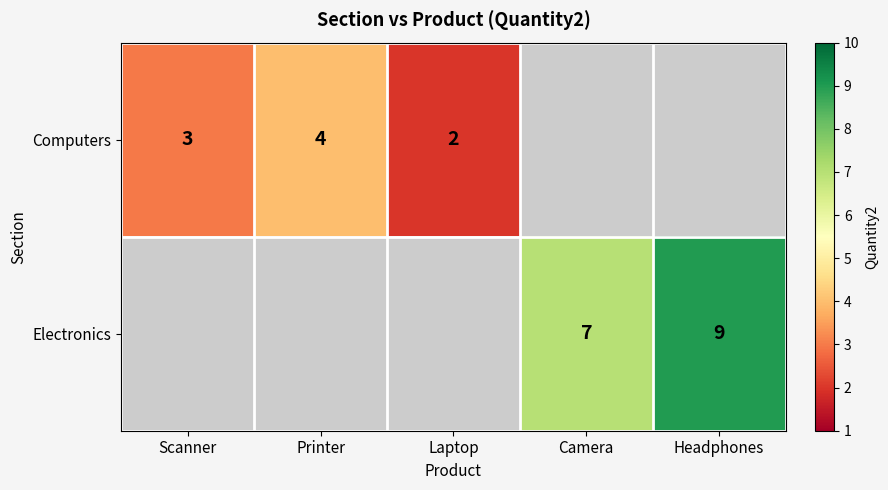

What is the sum of the Computers values at Scanner and Laptop?

5